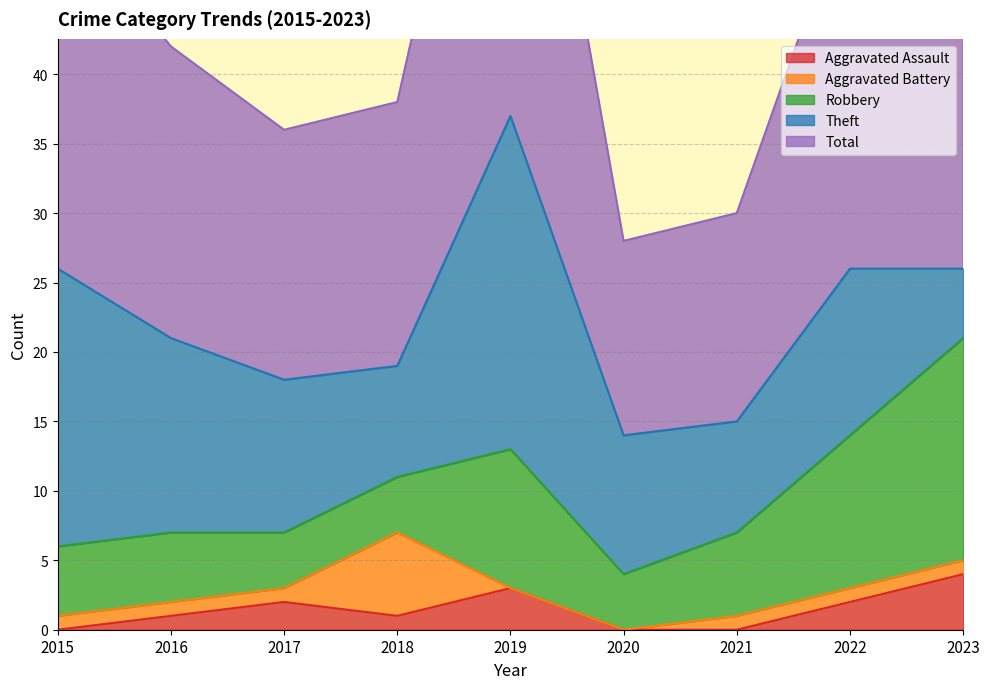

Which series has the widest spread of values?

Total